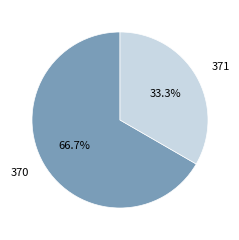

What is the largest slice in the pie chart?

370